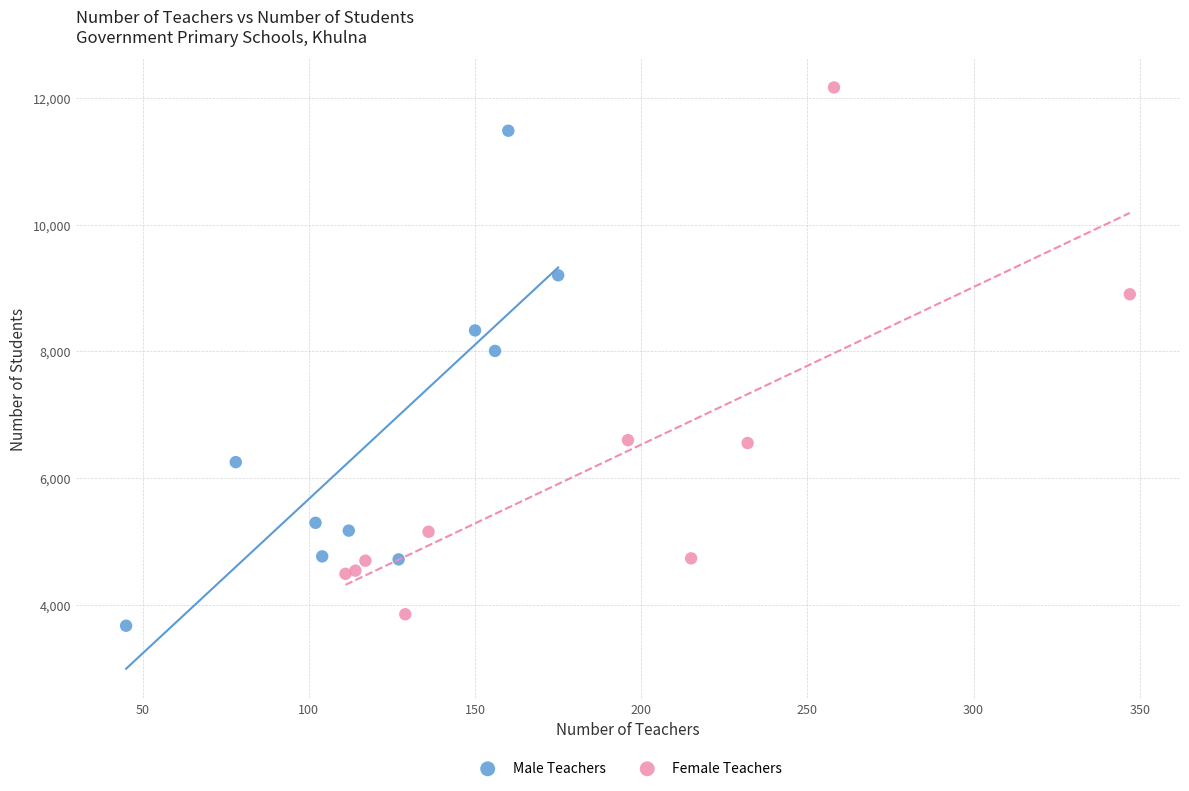

What are all the series names shown in the legend?

Male Teachers, Female Teachers